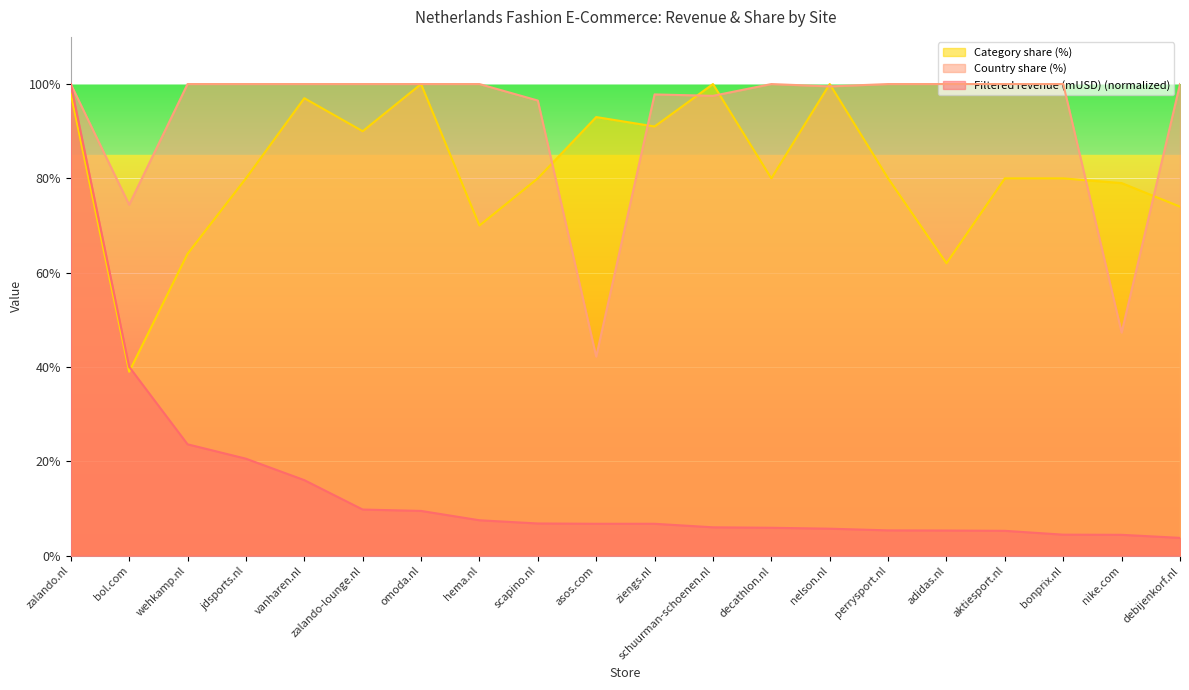

What is the spread (max minus min) of values at bol.com?

35.4